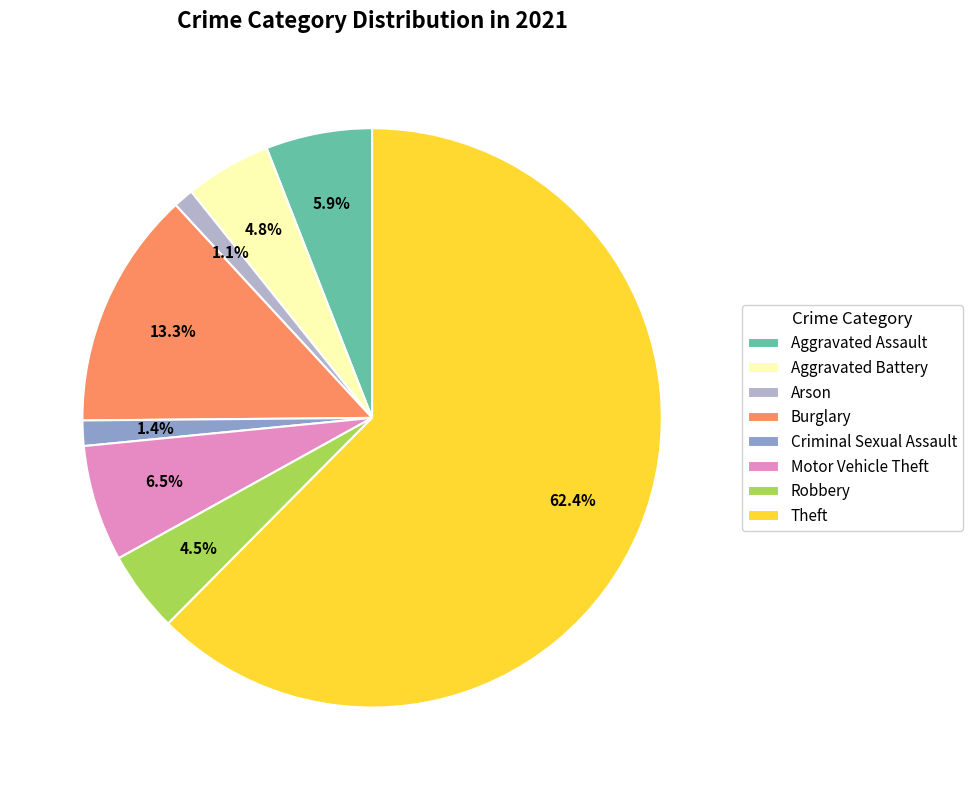

To the nearest percent, what percentage of the pie is Arson?

1%